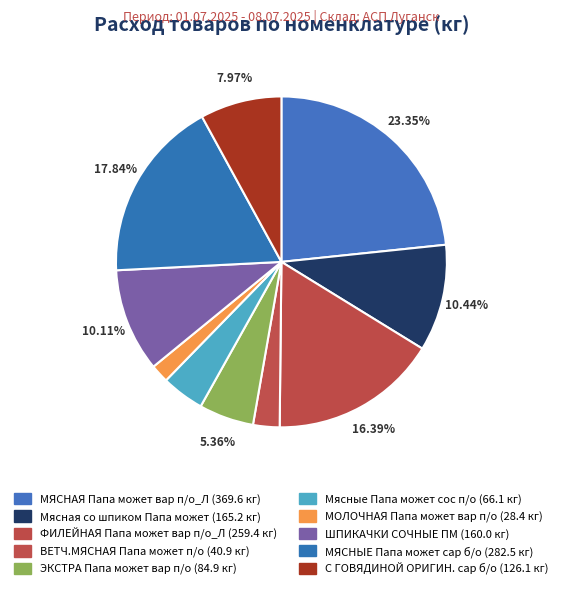

To the nearest percent, what is the average slice percentage?

10%